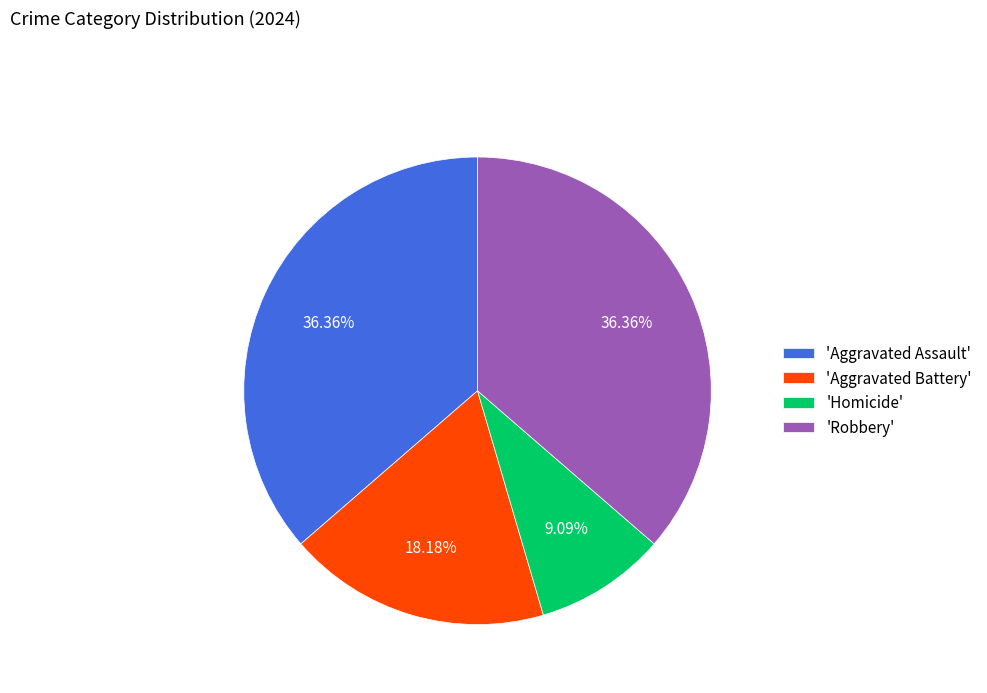

Approximately how many times larger is the value at 'Robbery' compared to 'Aggravated Assault'?

1.0